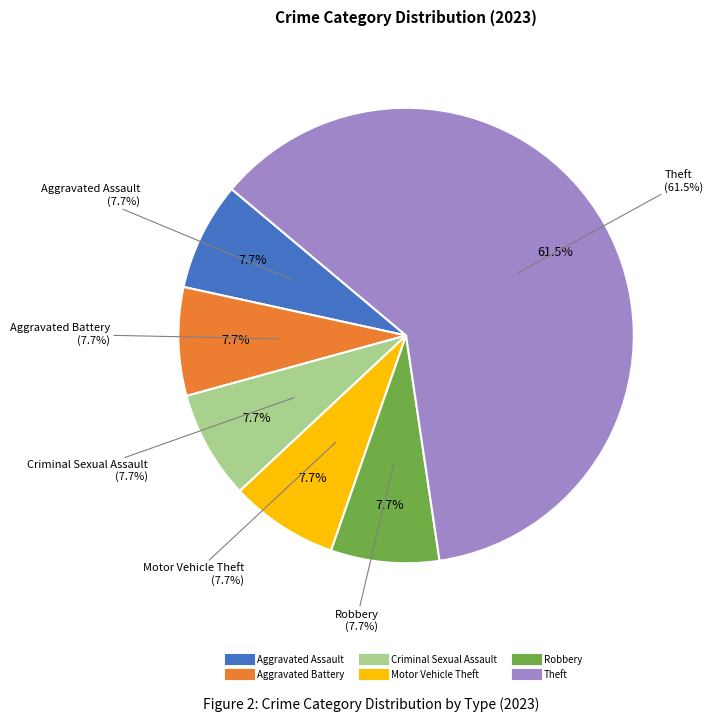

Count the number of slices in the pie.

8